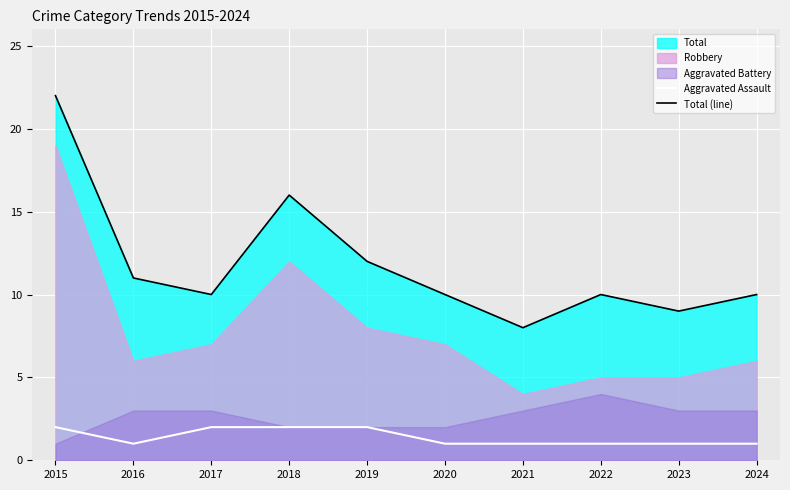

What is the sum of the Aggravated Assault values at 2018 and 2021?

3